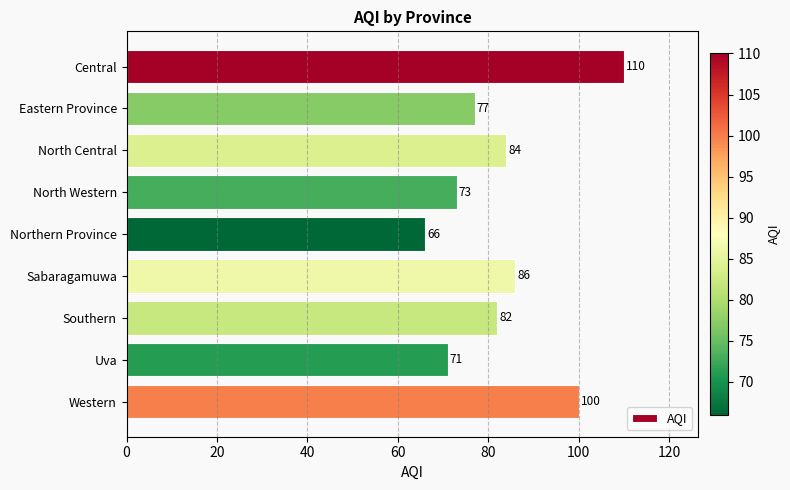

What is the ratio of the value at Northern Province to the value at Sabaragamuwa?

0.8